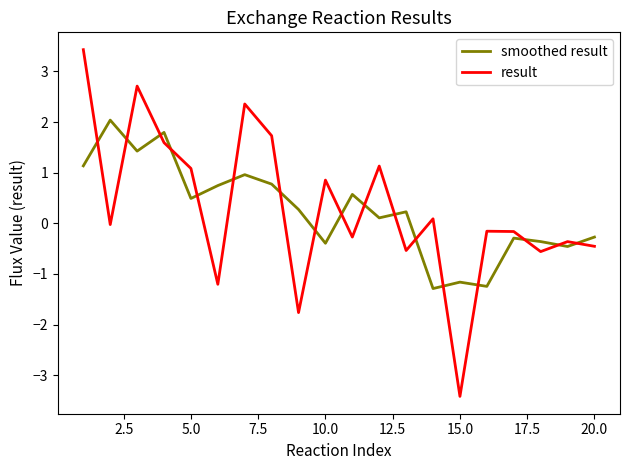

True or false: smoothed result and result intersect in this chart.

True